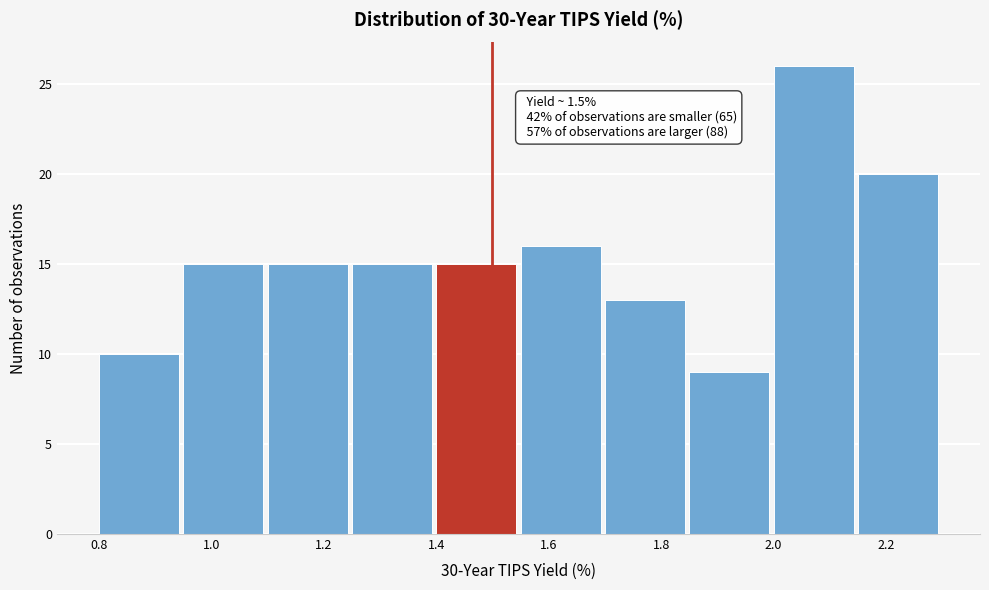

Which range on the x-axis has the tallest bar?

2.00 to 2.15